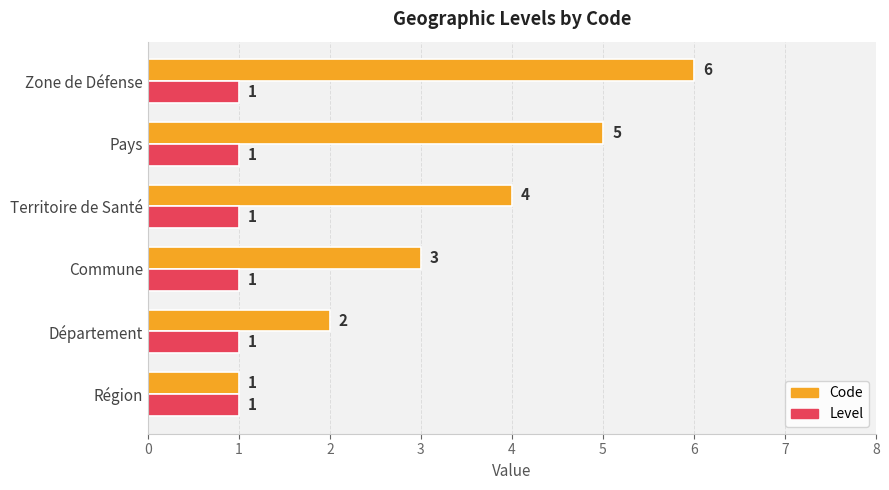

Rank the series by their average value, from highest to lowest.

Code, Level